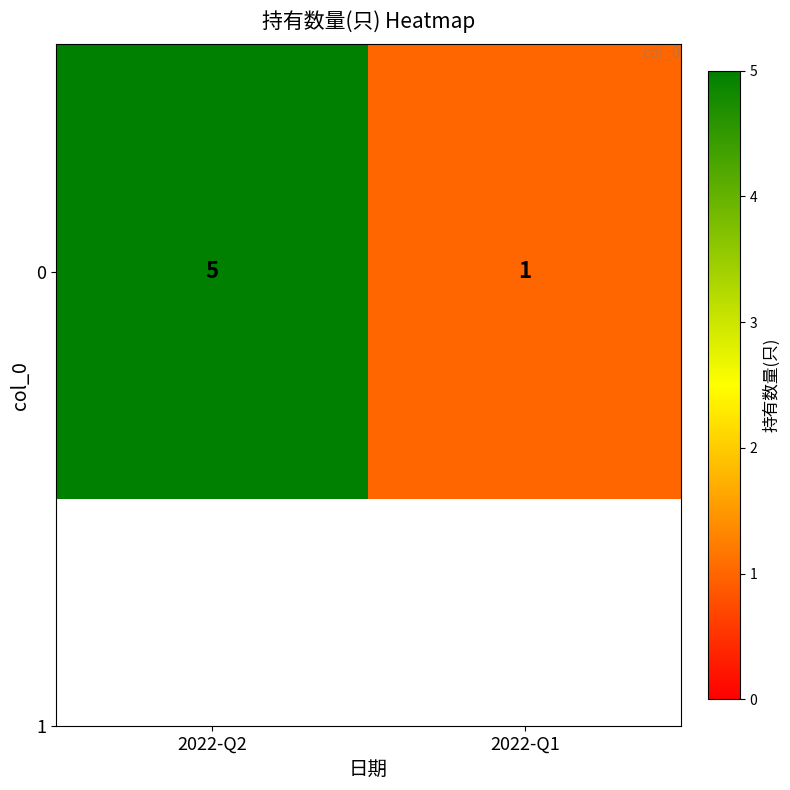

The chart shows a value of 5 at 2022-Q2. True or false?

True